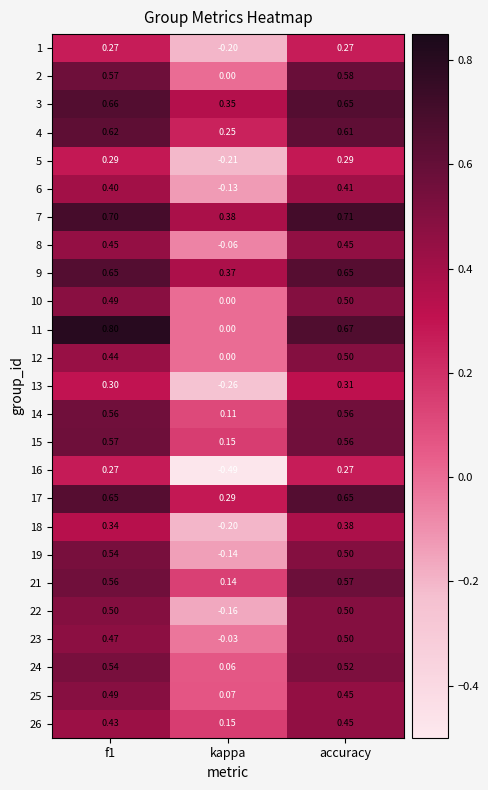

Where is 24 nearest to the value 0?

kappa